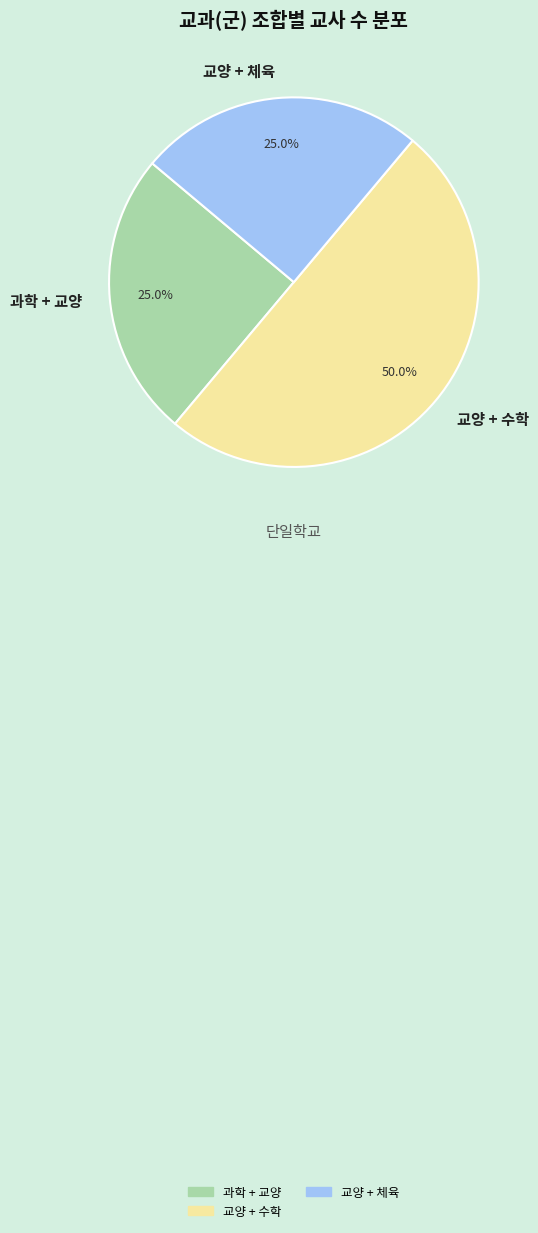

Is 교양 + 체육 the majority of the pie?

No